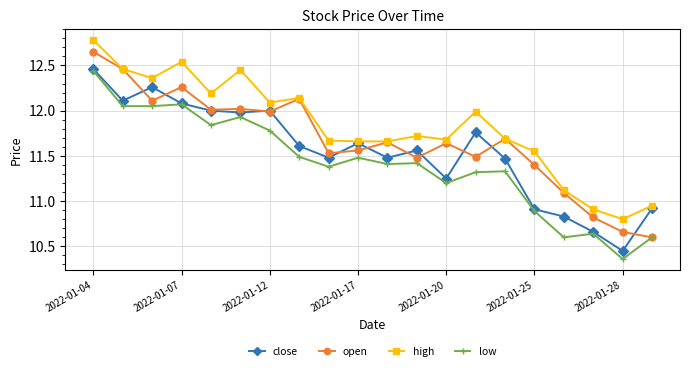

Which series has the largest total across all categories?

high